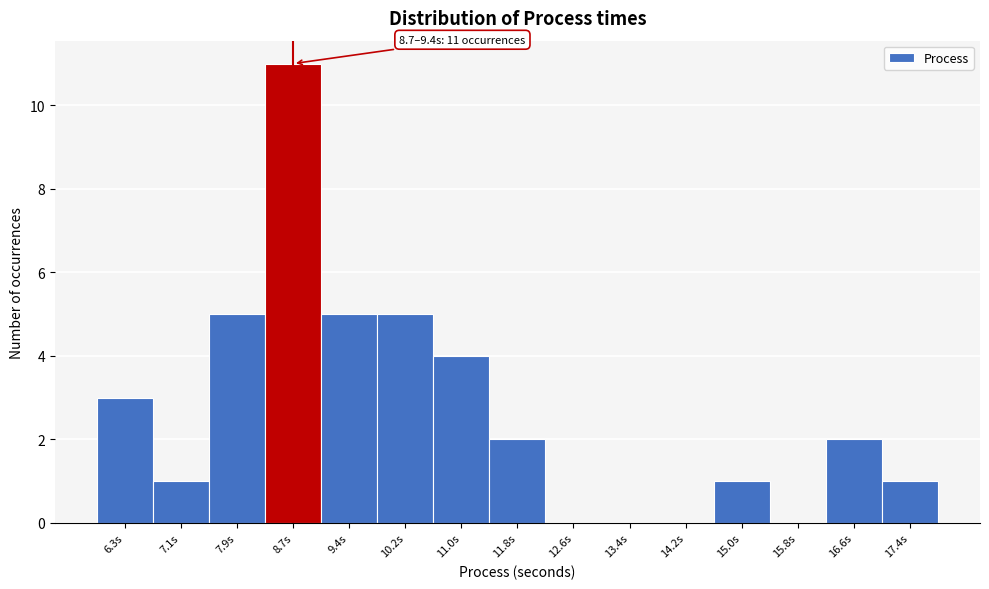

Reading left to right, transcribe all the data shown in this chart.

6.3s=3	7.1s=1	7.9s=5	8.7s=11	9.4s=5	10.2s=5	11.0s=4	11.8s=2	12.6s=0	13.4s=0	14.2s=0	15.0s=1	15.8s=0	16.6s=2	17.4s=1